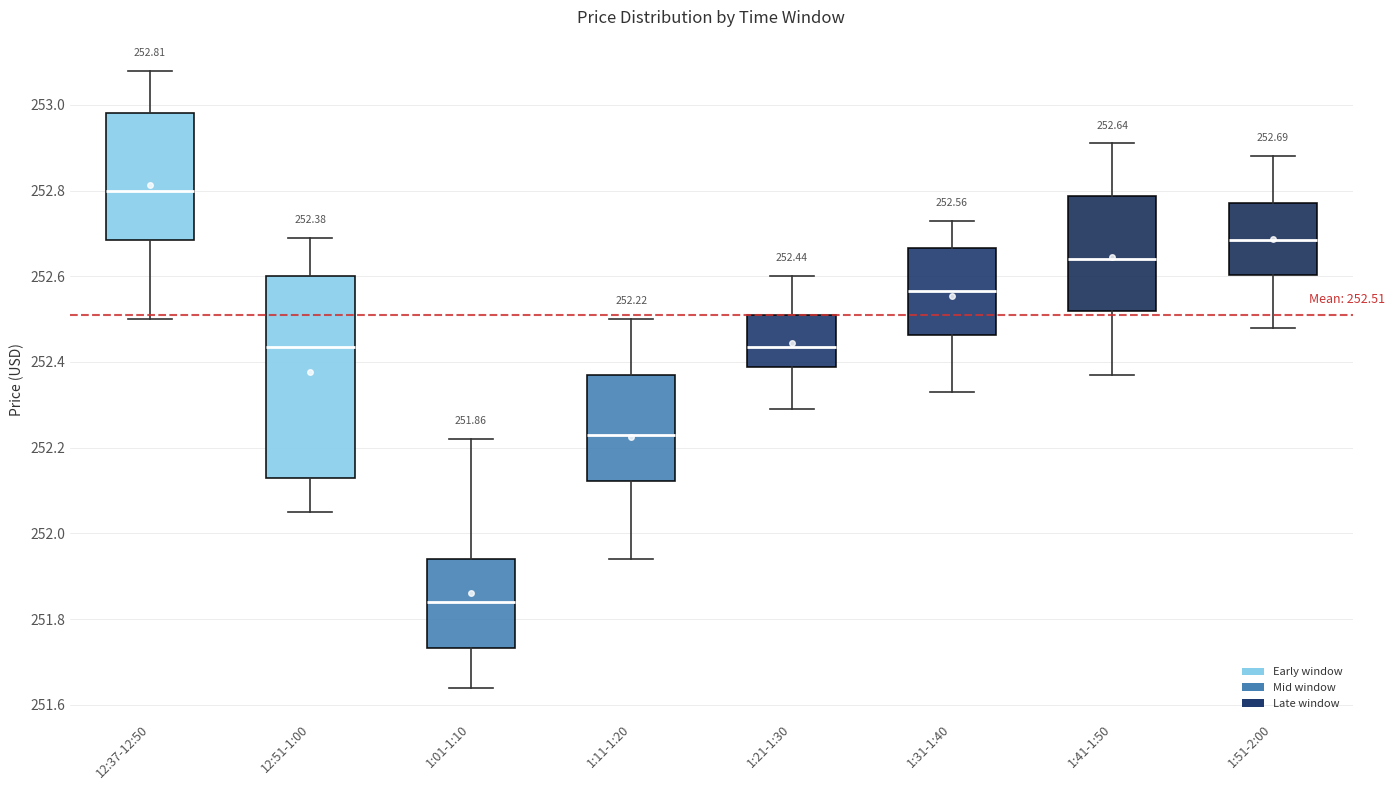

Which box is the tallest, from its lower edge to its upper edge?

12:51-1:00